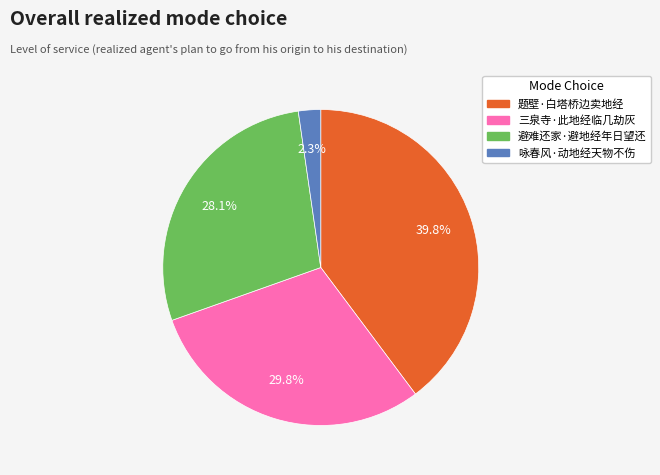

To the nearest percent, what is the average slice percentage?

25%